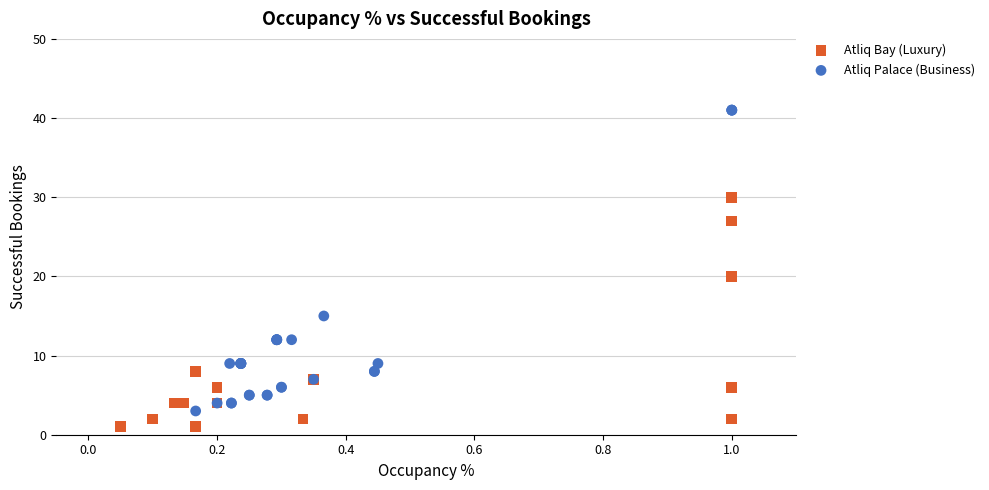

Which series contains the highest Y value?

Atliq Palace (Business)